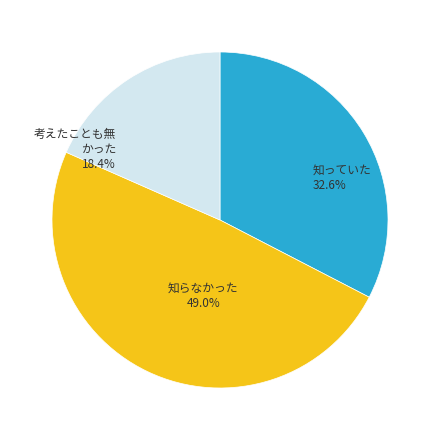

How many segments does this pie chart have?

3